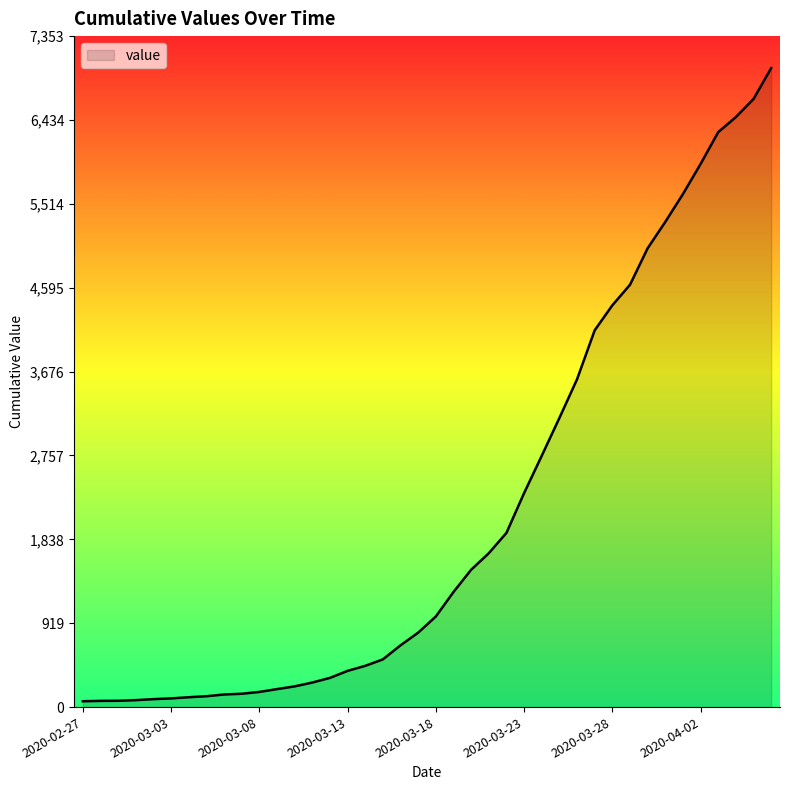

What is the difference between the maximum and minimum values?

6939